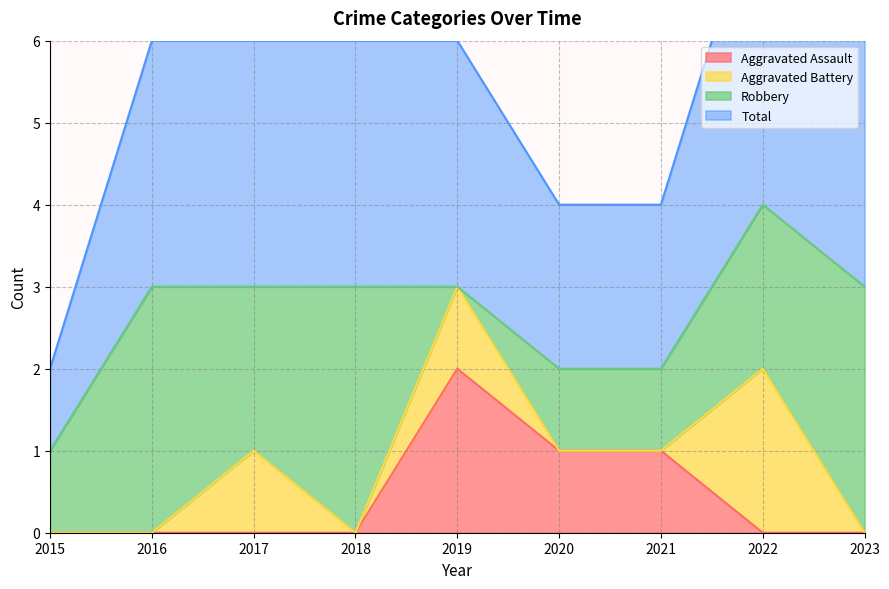

What is the value of the Total point at the 7th from the left?

2